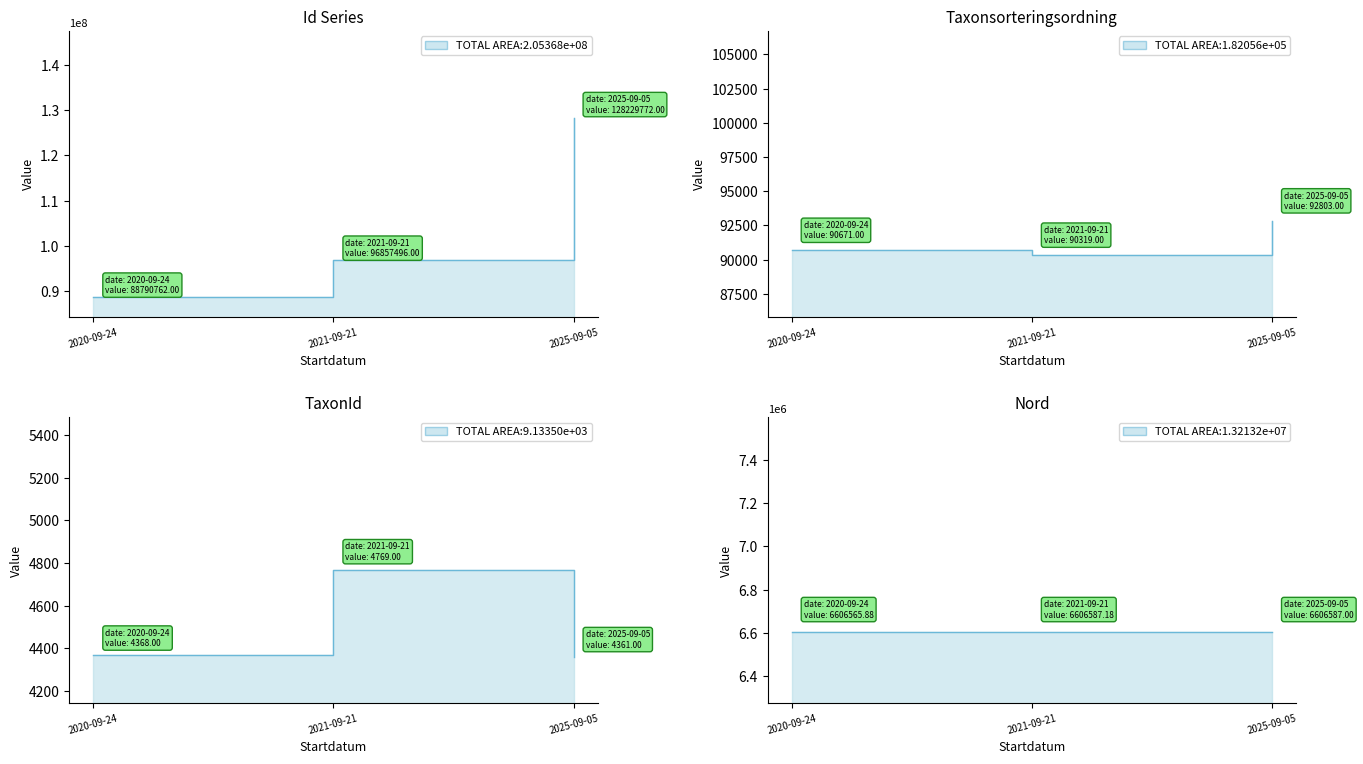

What position from the right is 2025-09-05?

1